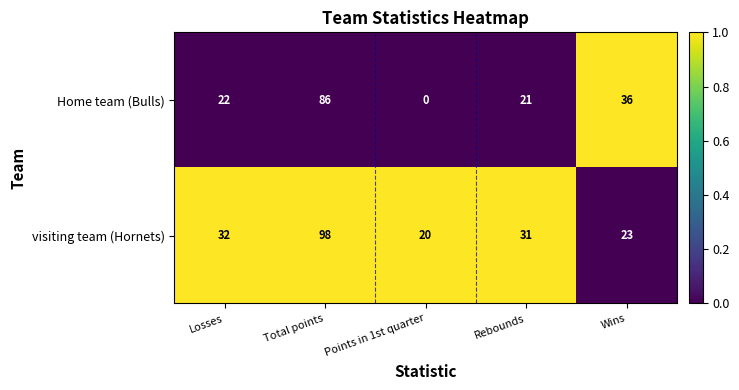

Between Losses and Points in 1st quarter, which series saw the biggest shift?

Home team (Bulls)